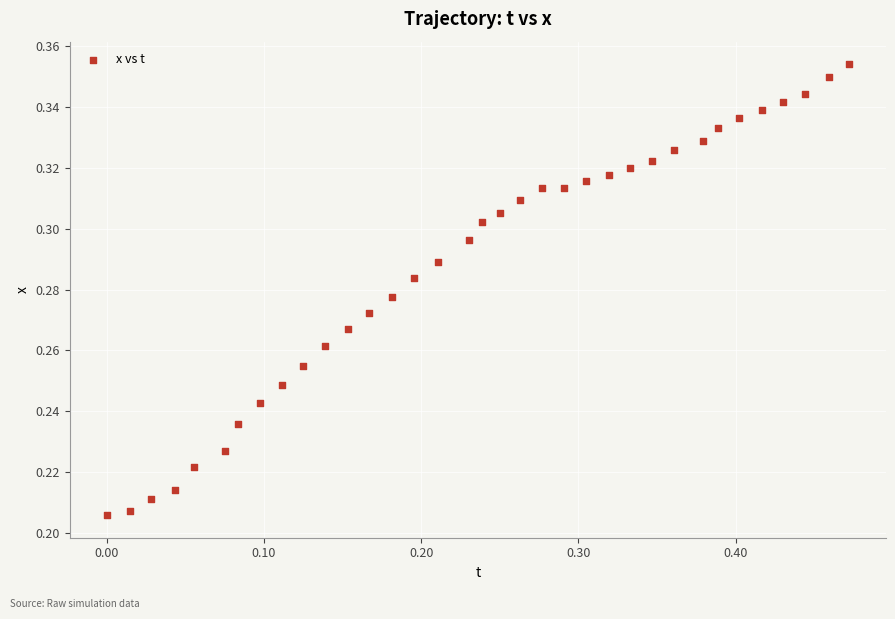

What is the range of X values (max minus min)?

0.5